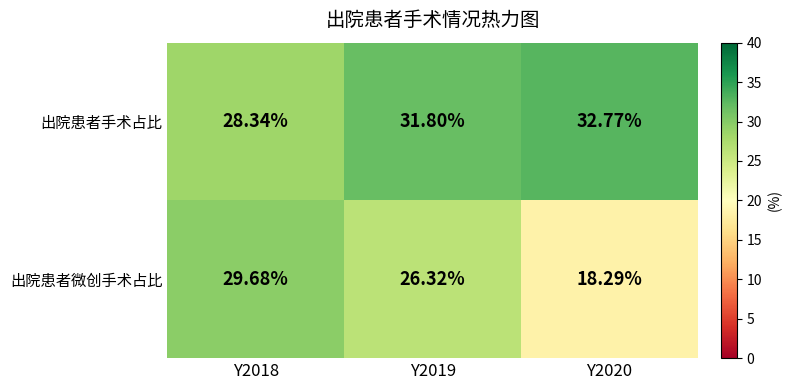

List the series in order of their peak value, lowest first.

出院患者微创手术占比, 出院患者手术占比